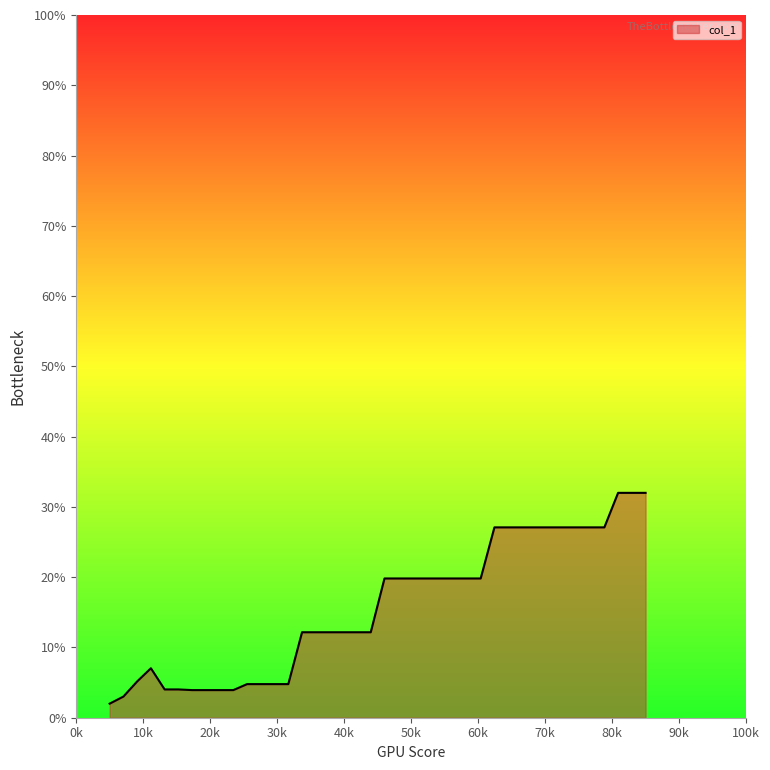

What is the greatest value displayed?

32.0